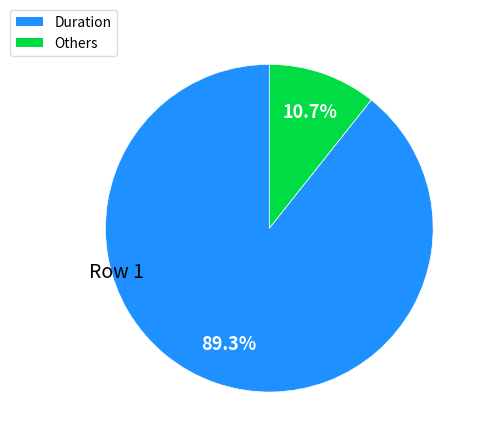

Is there any slice that represents more than half of the pie?

Yes